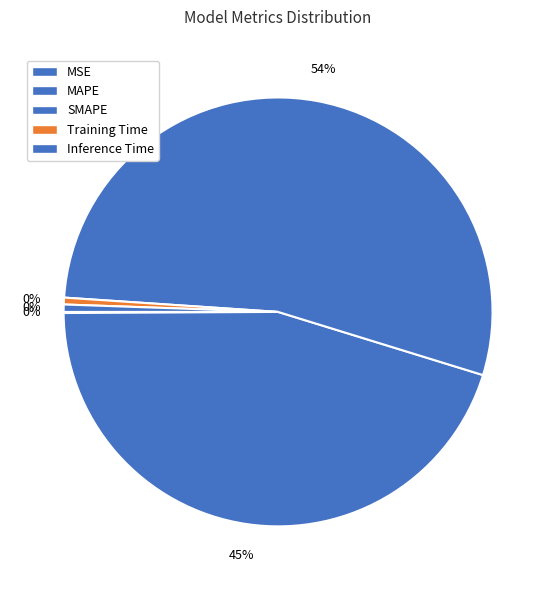

The Inference Time slice represents 11% of the pie. True or false?

False